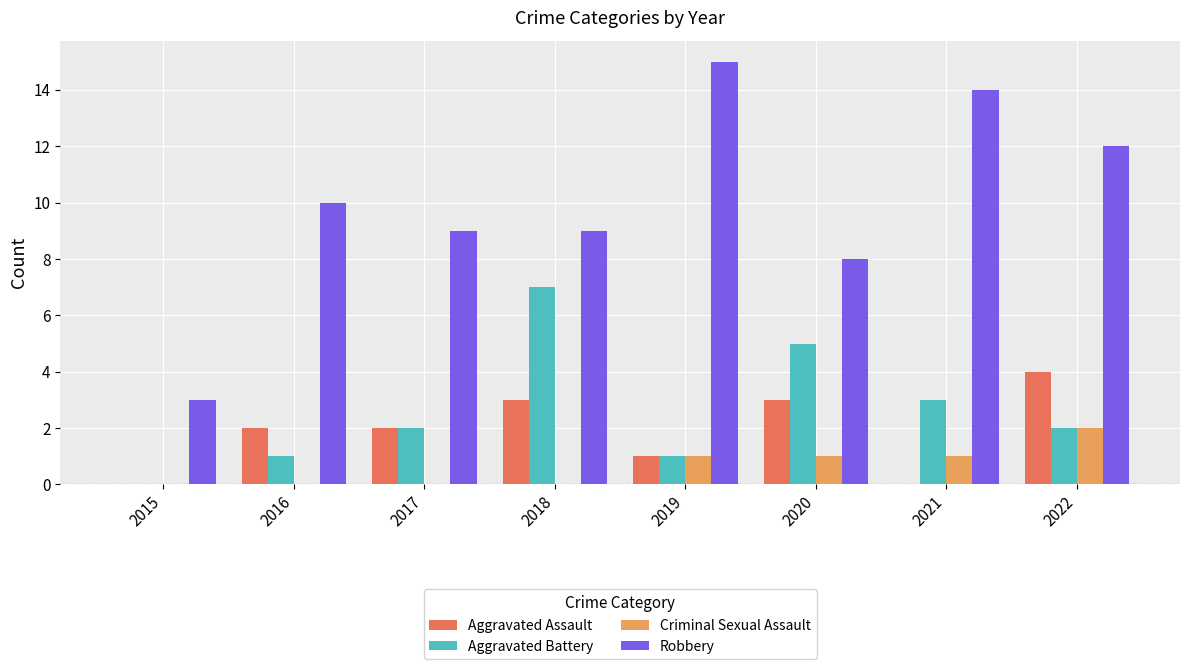

What is the sum of all Aggravated Assault values?

15